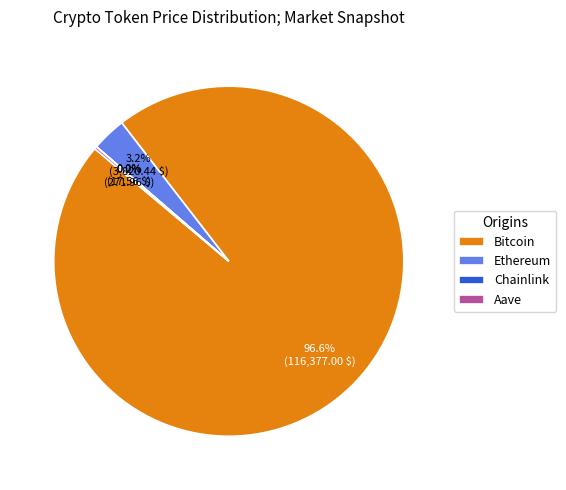

True or false: Ethereum accounts for 15% of the total.

False